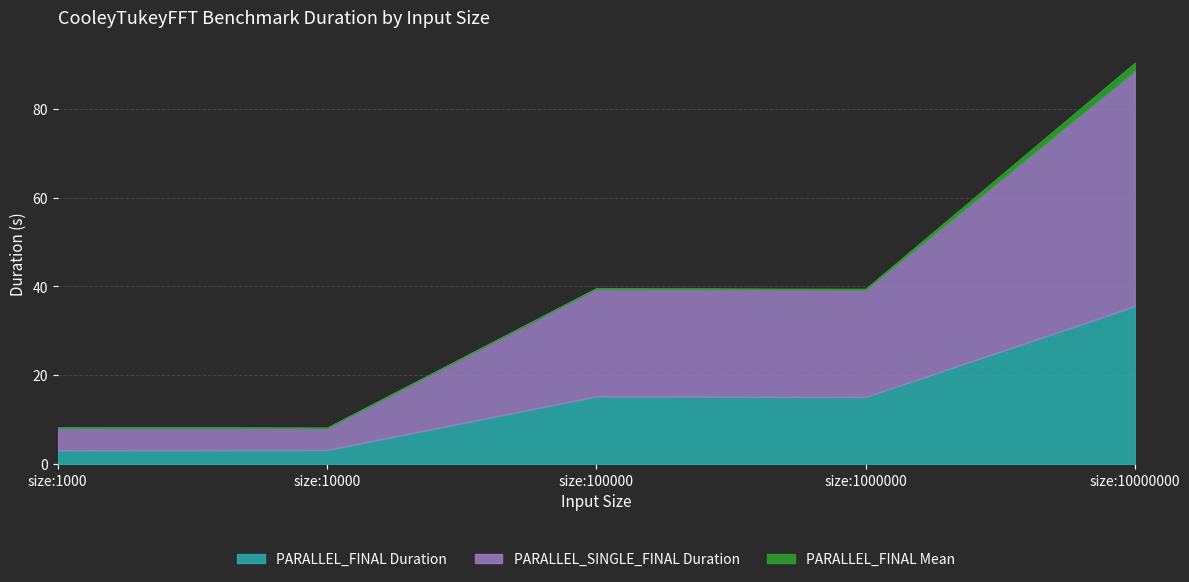

What is the value of the PARALLEL_SINGLE_FINAL Duration point at the 1st from the left?

8.3